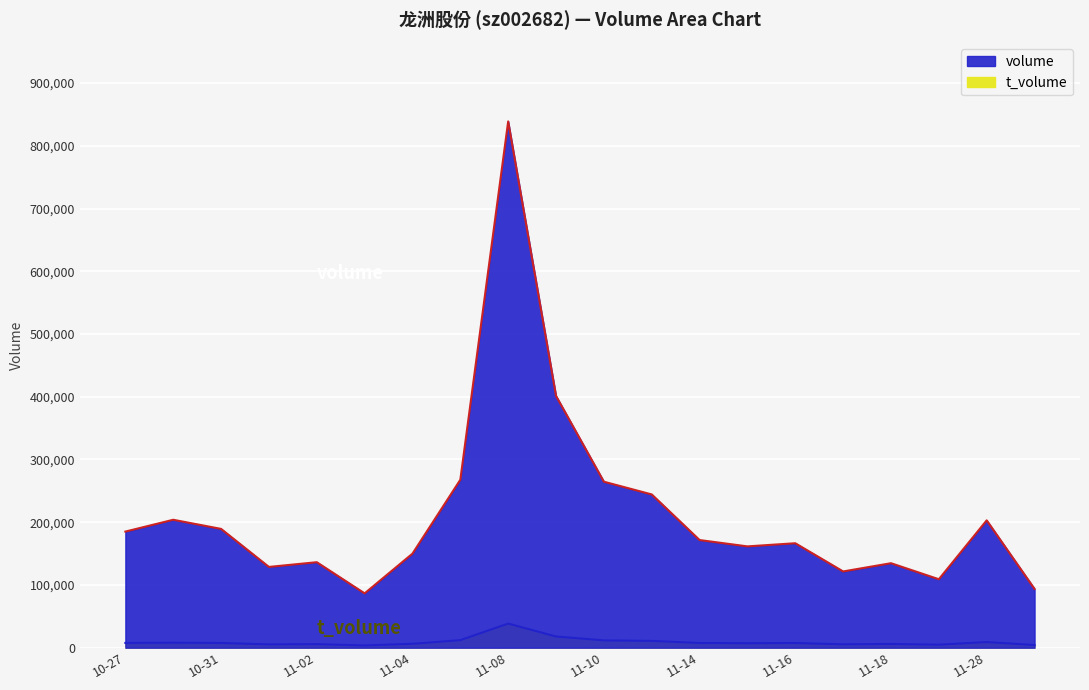

What position from the left is 11-16?

15